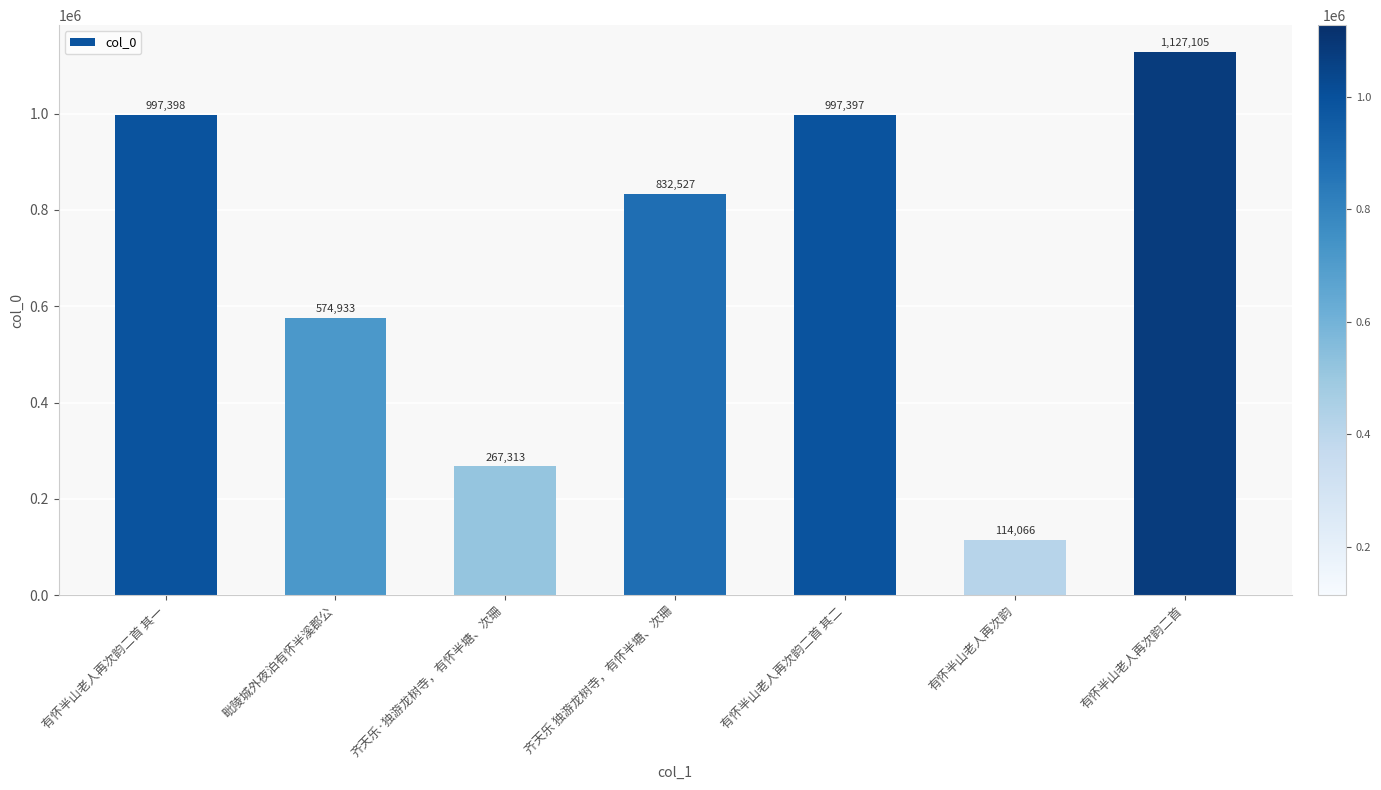

What position from the right is 毗陵城外夜泊有怀半溪郡公?

6